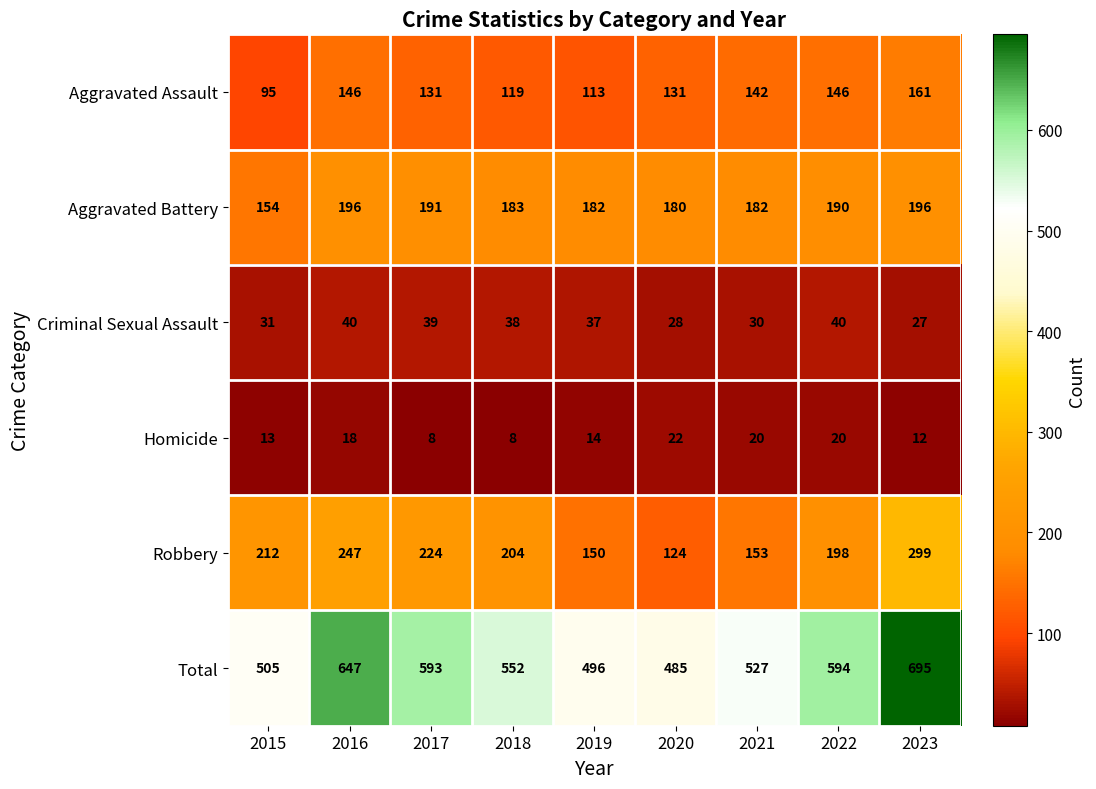

What is the maximum value shown in the chart?

695